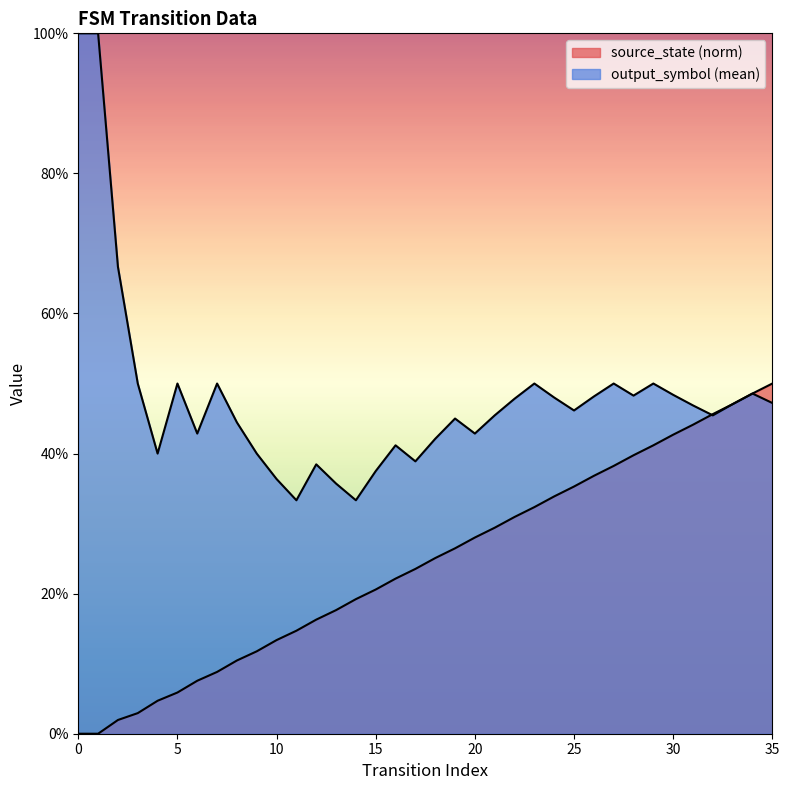

Does the chart display data point markers on the line(s)?

No